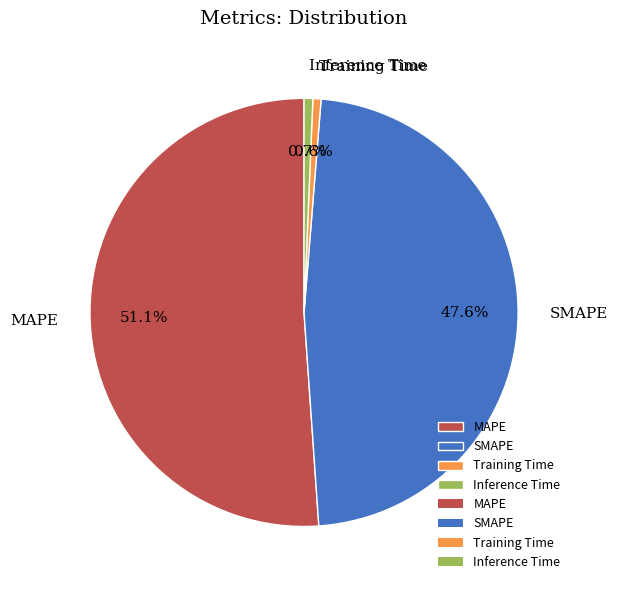

True or false: MAPE accounts for 51% of the total.

True